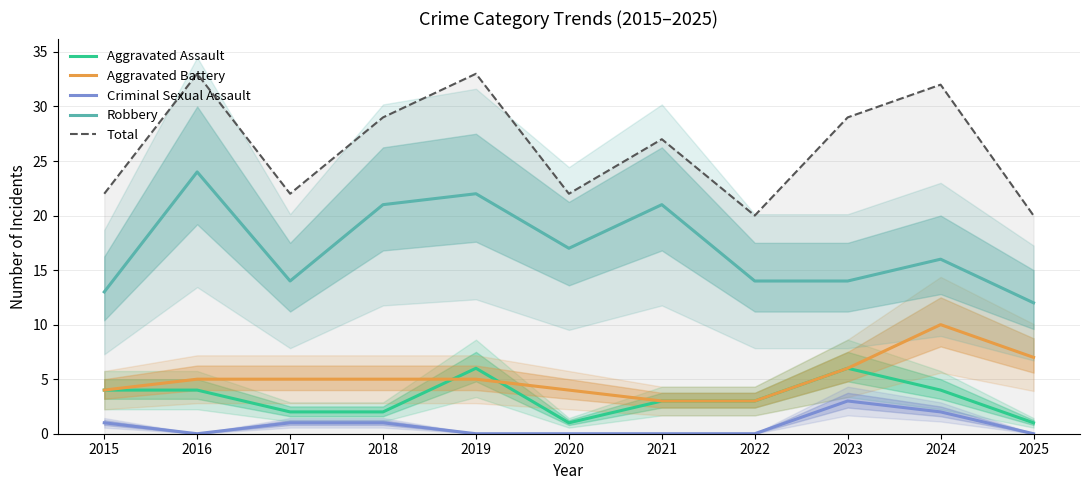

How many data points in Robbery are less than 16?

5